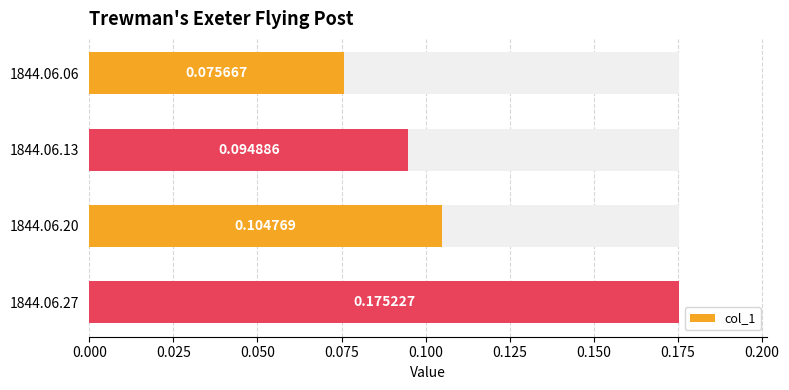

What is the difference between the maximum and second lowest values?

0.1